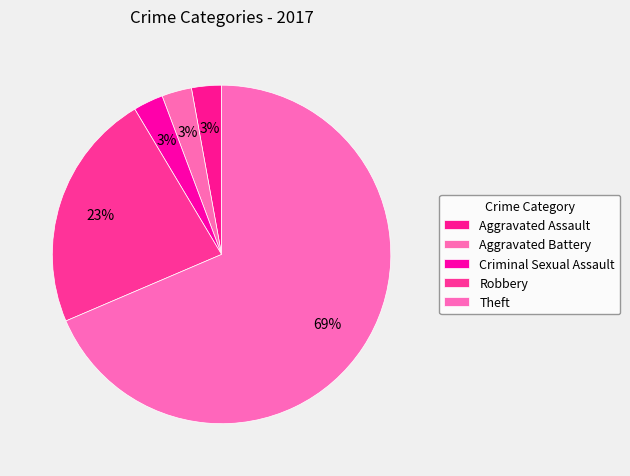

How many segments does this pie chart have?

5